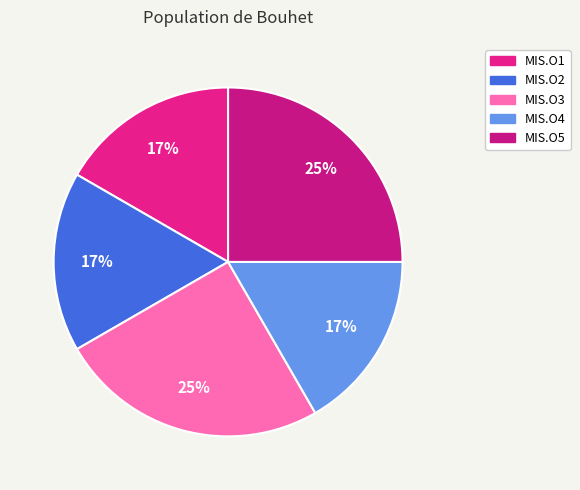

Between MIS.O2 and MIS.O4, which is larger?

MIS.O2